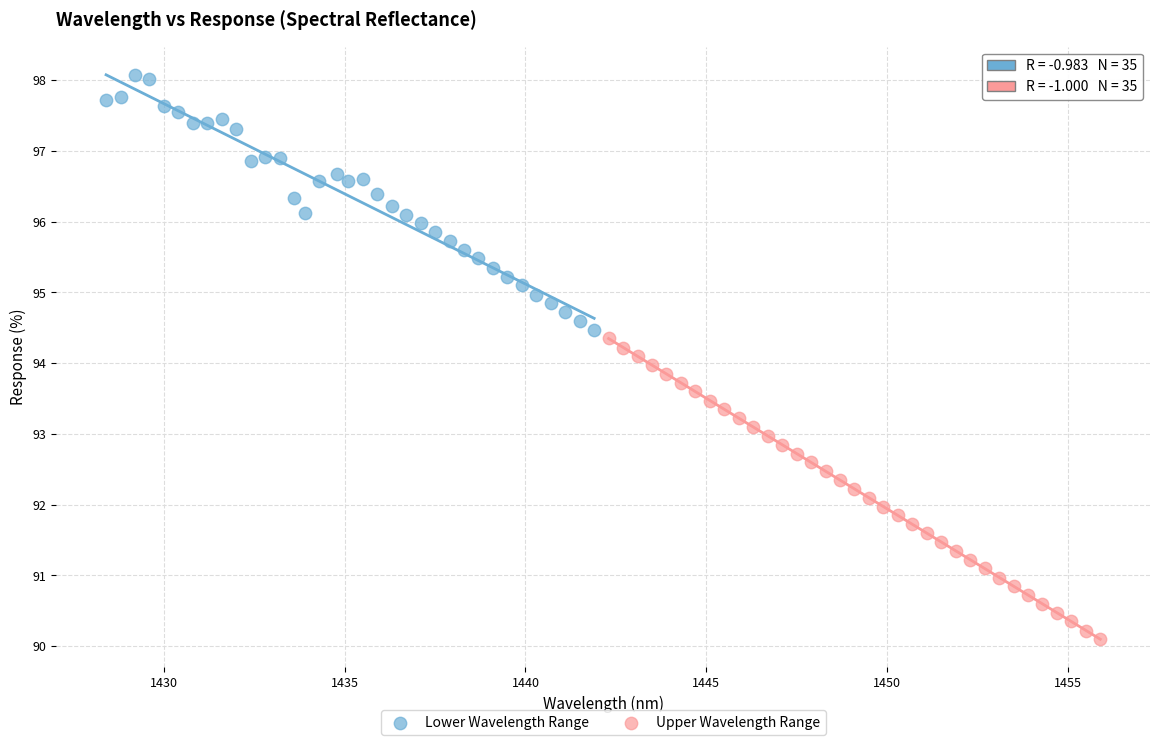

Which series contains the lowest Y value?

Upper Wavelength Range